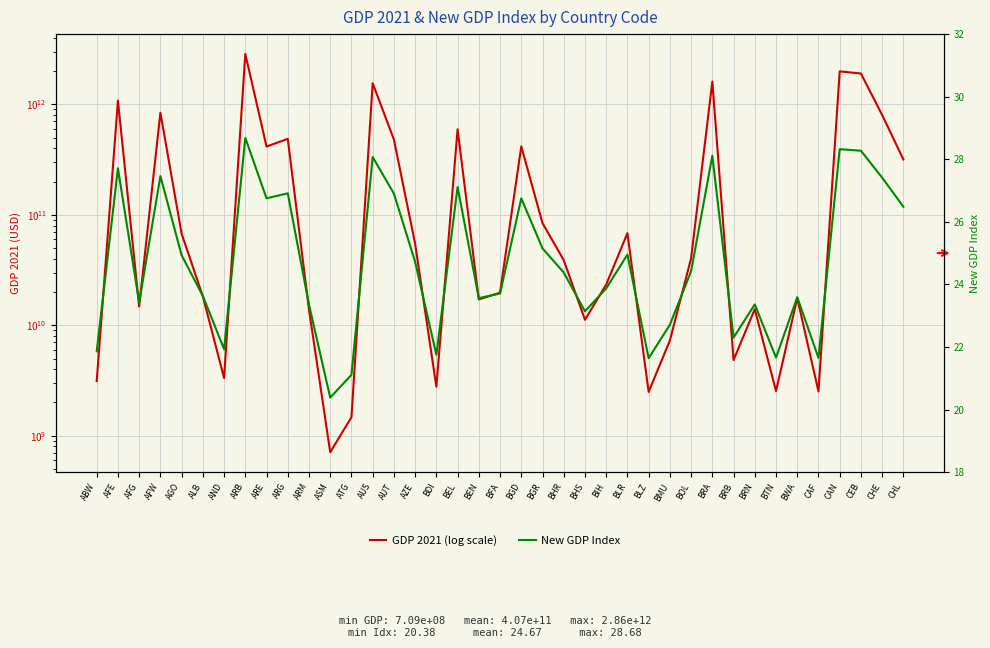

Which category has the highest value across all series?

ARB